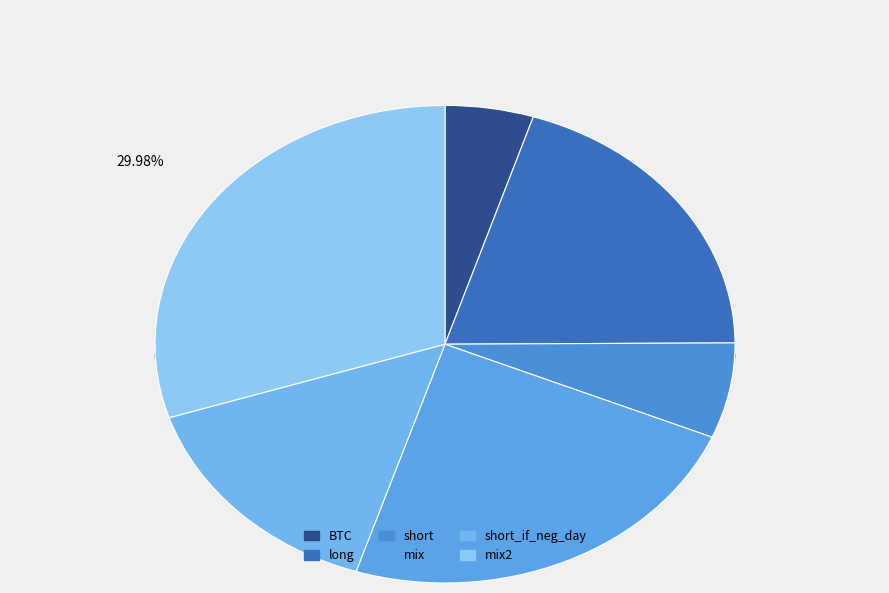

The short slice represents 6% of the pie. True or false?

True